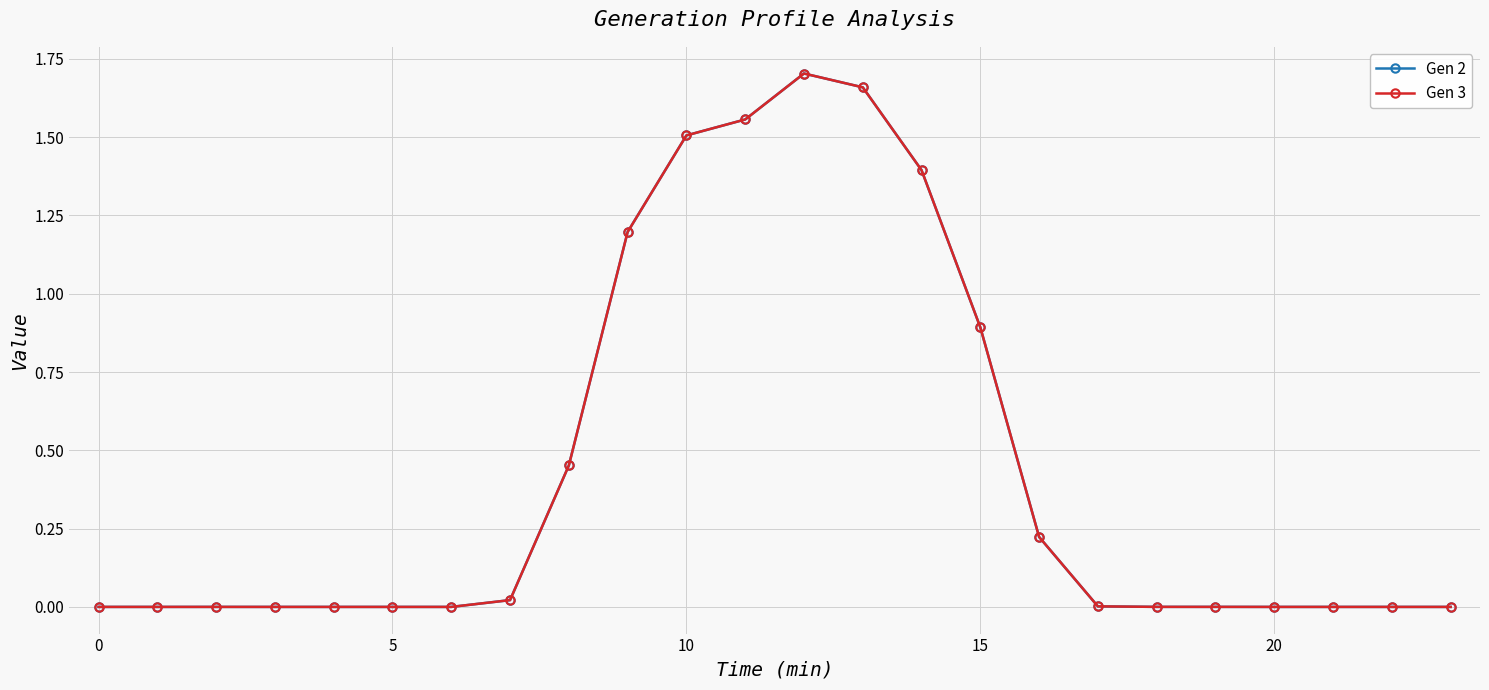

How many lines are shown in the chart?

2